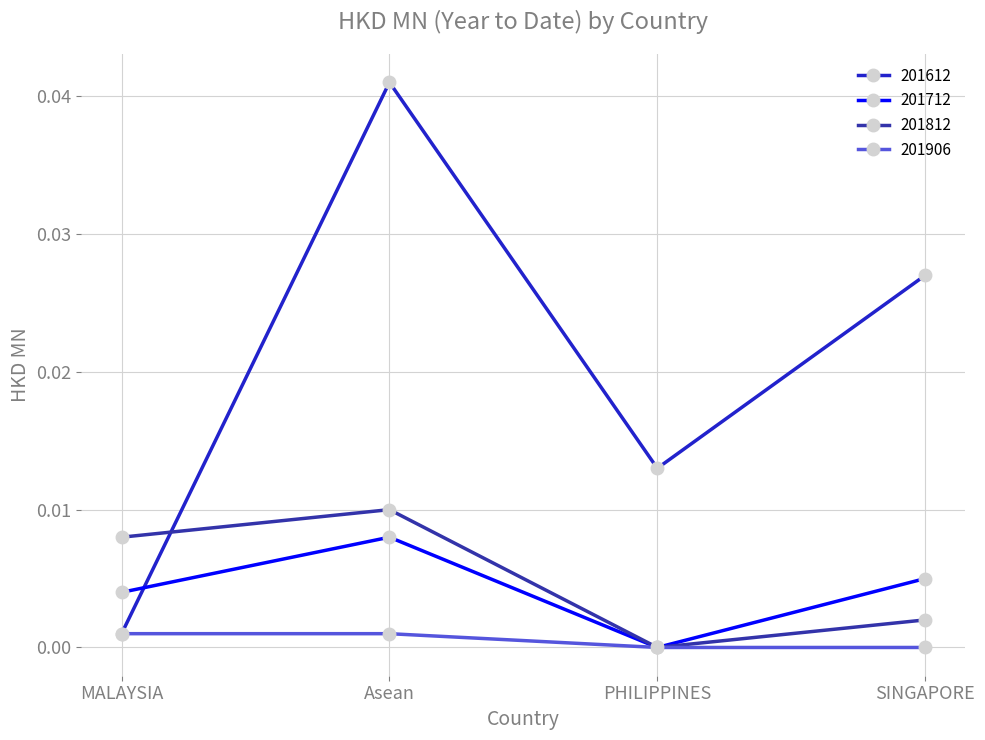

How many categories are shown in the chart?

4